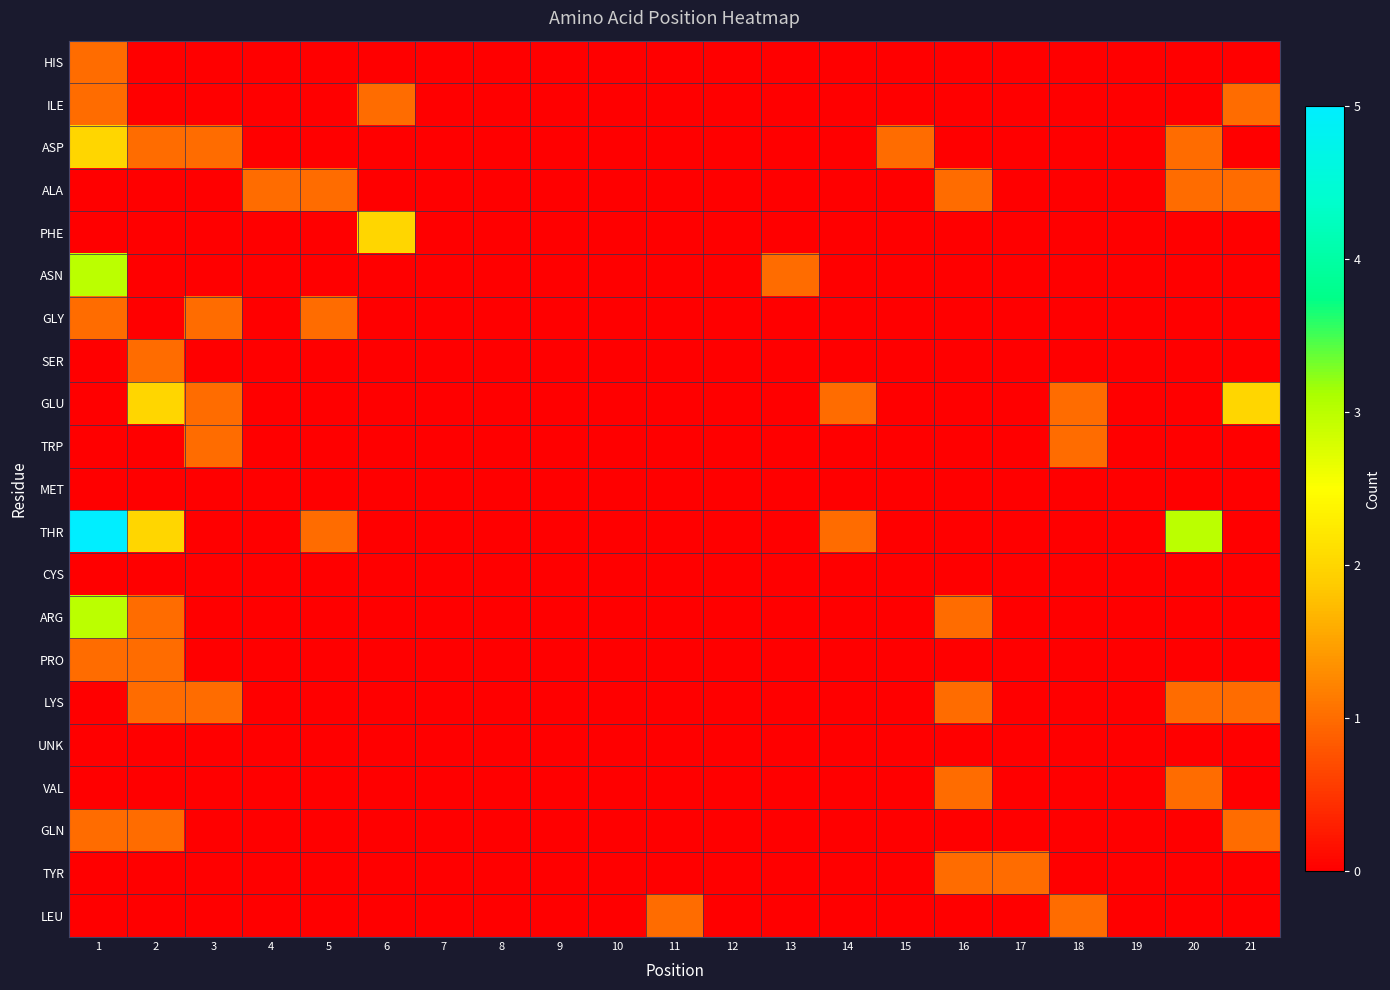

Reading left to right, transcribe all the data shown in this chart.

HIS: 1=1	2=0	3=0	4=0	5=0	6=0	7=0	8=0	9=0	10=0	11=0	12=0	13=0	14=0	15=0	16=0	17=0	18=0	19=0	20=0	21=0
ILE: 1=1	2=0	3=0	4=0	5=0	6=1	7=0	8=0	9=0	10=0	11=0	12=0	13=0	14=0	15=0	16=0	17=0	18=0	19=0	20=0	21=1
ASP: 1=2	2=1	3=1	4=0	5=0	6=0	7=0	8=0	9=0	10=0	11=0	12=0	13=0	14=0	15=1	16=0	17=0	18=0	19=0	20=1	21=0
ALA: 1=0	2=0	3=0	4=1	5=1	6=0	7=0	8=0	9=0	10=0	11=0	12=0	13=0	14=0	15=0	16=1	17=0	18=0	19=0	20=1	21=1
PHE: 1=0	2=0	3=0	4=0	5=0	6=2	7=0	8=0	9=0	10=0	11=0	12=0	13=0	14=0	15=0	16=0	17=0	18=0	19=0	20=0	21=0
ASN: 1=3	2=0	3=0	4=0	5=0	6=0	7=0	8=0	9=0	10=0	11=0	12=0	13=1	14=0	15=0	16=0	17=0	18=0	19=0	20=0	21=0
GLY: 1=1	2=0	3=1	4=0	5=1	6=0	7=0	8=0	9=0	10=0	11=0	12=0	13=0	14=0	15=0	16=0	17=0	18=0	19=0	20=0	21=0
SER: 1=0	2=1	3=0	4=0	5=0	6=0	7=0	8=0	9=0	10=0	11=0	12=0	13=0	14=0	15=0	16=0	17=0	18=0	19=0	20=0	21=0
GLU: 1=0	2=2	3=1	4=0	5=0	6=0	7=0	8=0	9=0	10=0	11=0	12=0	13=0	14=1	15=0	16=0	17=0	18=1	19=0	20=0	21=2
TRP: 1=0	2=0	3=1	4=0	5=0	6=0	7=0	8=0	9=0	10=0	11=0	12=0	13=0	14=0	15=0	16=0	17=0	18=1	19=0	20=0	21=0
MET: 1=0	2=0	3=0	4=0	5=0	6=0	7=0	8=0	9=0	10=0	11=0	12=0	13=0	14=0	15=0	16=0	17=0	18=0	19=0	20=0	21=0
THR: 1=5	2=2	3=0	4=0	5=1	6=0	7=0	8=0	9=0	10=0	11=0	12=0	13=0	14=1	15=0	16=0	17=0	18=0	19=0	20=3	21=0
CYS: 1=0	2=0	3=0	4=0	5=0	6=0	7=0	8=0	9=0	10=0	11=0	12=0	13=0	14=0	15=0	16=0	17=0	18=0	19=0	20=0	21=0
ARG: 1=3	2=1	3=0	4=0	5=0	6=0	7=0	8=0	9=0	10=0	11=0	12=0	13=0	14=0	15=0	16=1	17=0	18=0	19=0	20=0	21=0
PRO: 1=1	2=1	3=0	4=0	5=0	6=0	7=0	8=0	9=0	10=0	11=0	12=0	13=0	14=0	15=0	16=0	17=0	18=0	19=0	20=0	21=0
LYS: 1=0	2=1	3=1	4=0	5=0	6=0	7=0	8=0	9=0	10=0	11=0	12=0	13=0	14=0	15=0	16=1	17=0	18=0	19=0	20=1	21=1
UNK: 1=0	2=0	3=0	4=0	5=0	6=0	7=0	8=0	9=0	10=0	11=0	12=0	13=0	14=0	15=0	16=0	17=0	18=0	19=0	20=0	21=0
VAL: 1=0	2=0	3=0	4=0	5=0	6=0	7=0	8=0	9=0	10=0	11=0	12=0	13=0	14=0	15=0	16=1	17=0	18=0	19=0	20=1	21=0
GLN: 1=1	2=1	3=0	4=0	5=0	6=0	7=0	8=0	9=0	10=0	11=0	12=0	13=0	14=0	15=0	16=0	17=0	18=0	19=0	20=0	21=1
TYR: 1=0	2=0	3=0	4=0	5=0	6=0	7=0	8=0	9=0	10=0	11=0	12=0	13=0	14=0	15=0	16=1	17=1	18=0	19=0	20=0	21=0
LEU: 1=0	2=0	3=0	4=0	5=0	6=0	7=0	8=0	9=0	10=0	11=1	12=0	13=0	14=0	15=0	16=0	17=0	18=1	19=0	20=0	21=0